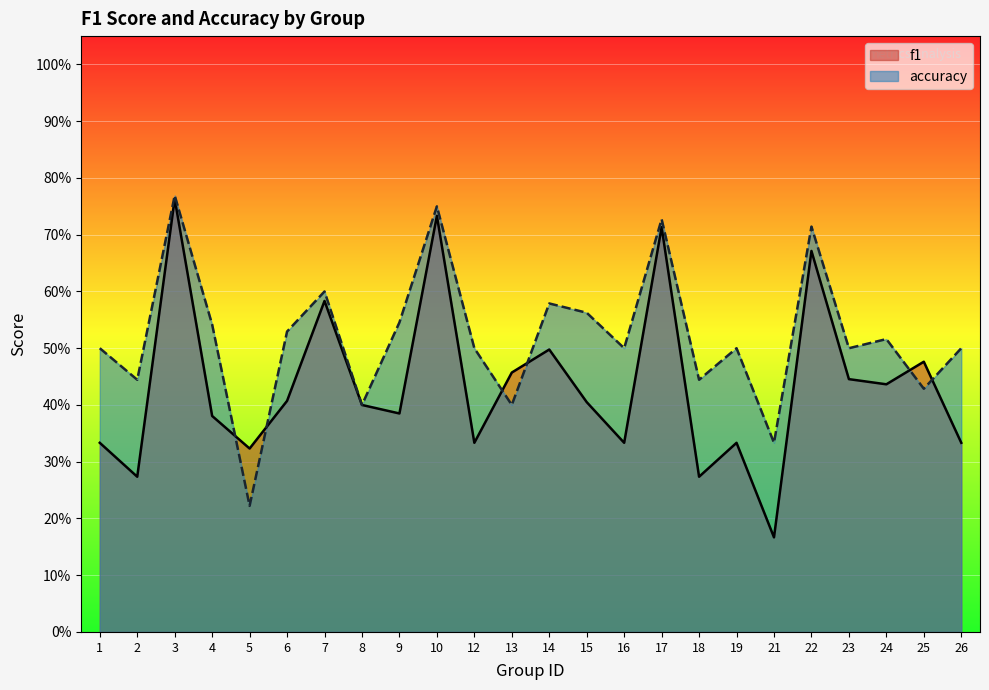

Reading left to right, extract all data points from this chart.

f1: 1=0.3	2=0.3	3=0.8	4=0.4	5=0.3	6=0.4	7=0.6	8=0.4	9=0.4	10=0.7	12=0.3	13=0.5	14=0.5	15=0.4	16=0.3	17=0.7	18=0.3	19=0.3	21=0.2	22=0.7	23=0.4	24=0.4	25=0.5	26=0.3
accuracy: 1=0.5	2=0.4	3=0.8	4=0.5	5=0.2	6=0.5	7=0.6	8=0.4	9=0.5	10=0.8	12=0.5	13=0.4	14=0.6	15=0.6	16=0.5	17=0.7	18=0.4	19=0.5	21=0.3	22=0.7	23=0.5	24=0.5	25=0.4	26=0.5